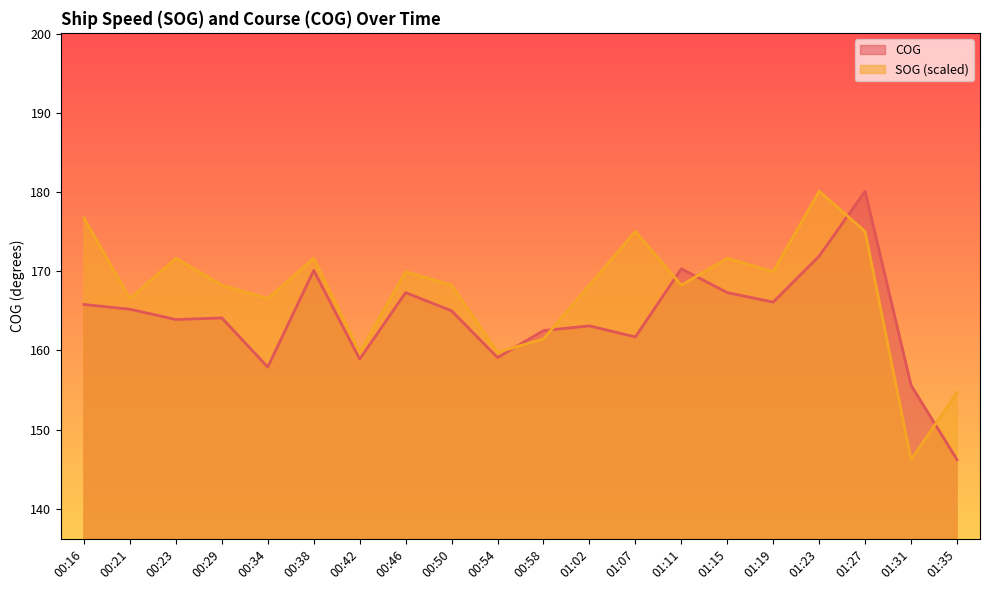

At which category is the sum across all series the highest?

01:27